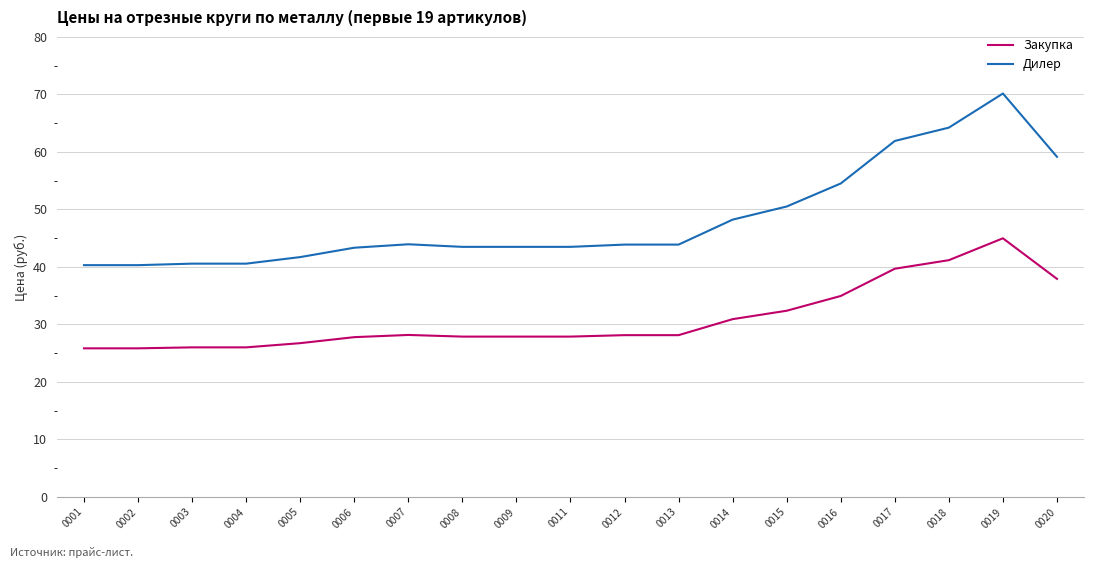

At which category is the sum across all series the highest?

0019